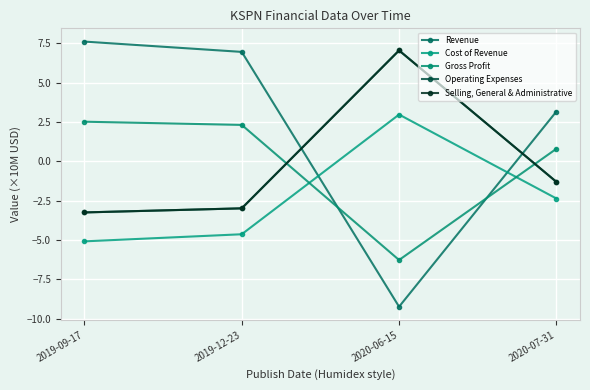

Does the chart have visible grid lines?

Yes